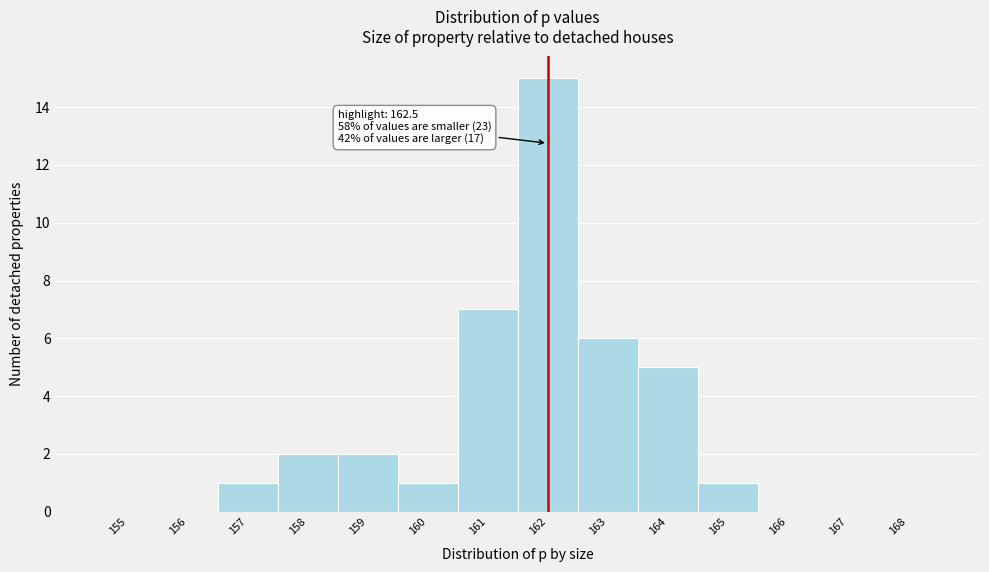

Reading left to right, what are all the values shown in this chart?

155=0	156=0	157=1	158=2	159=2	160=1	161=7	162=15	163=6	164=5	165=1	166=0	167=0	168=0